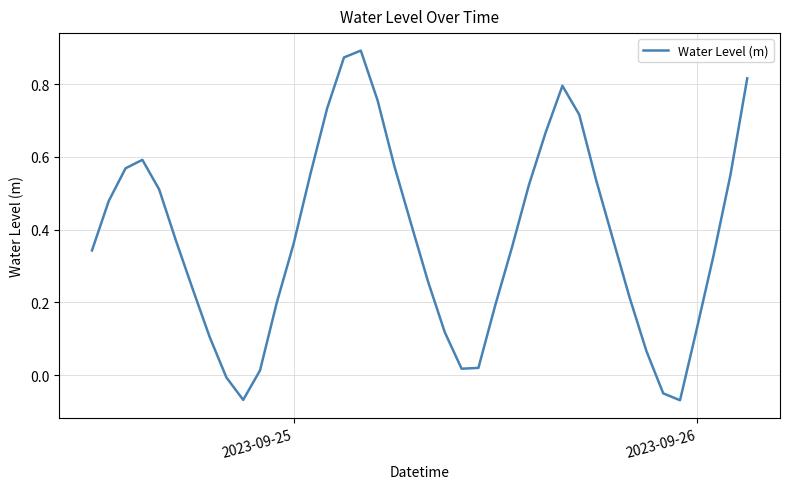

What is the difference between the maximum and minimum values?

1.0